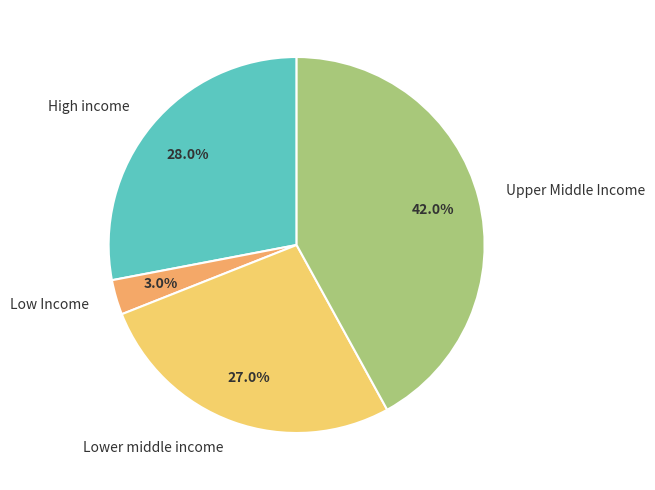

Between Low Income and Lower middle income, which is larger?

Lower middle income